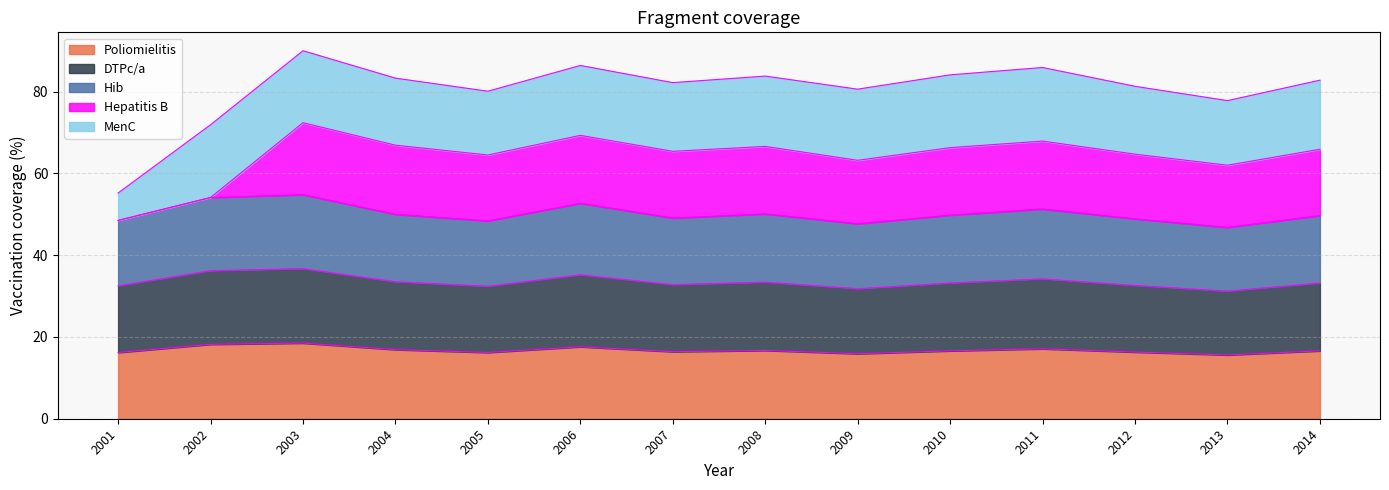

In DTPc/a, how many points are lower than both neighbors (excluding endpoints)?

4